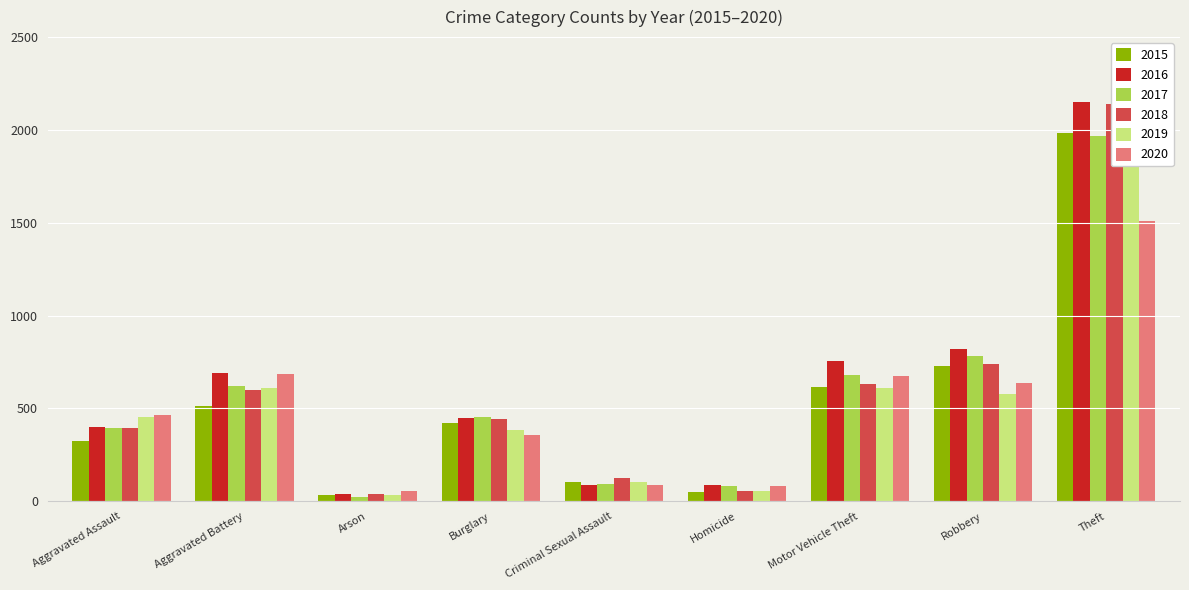

What are all the series names shown in the legend?

2015, 2016, 2017, 2018, 2019, 2020